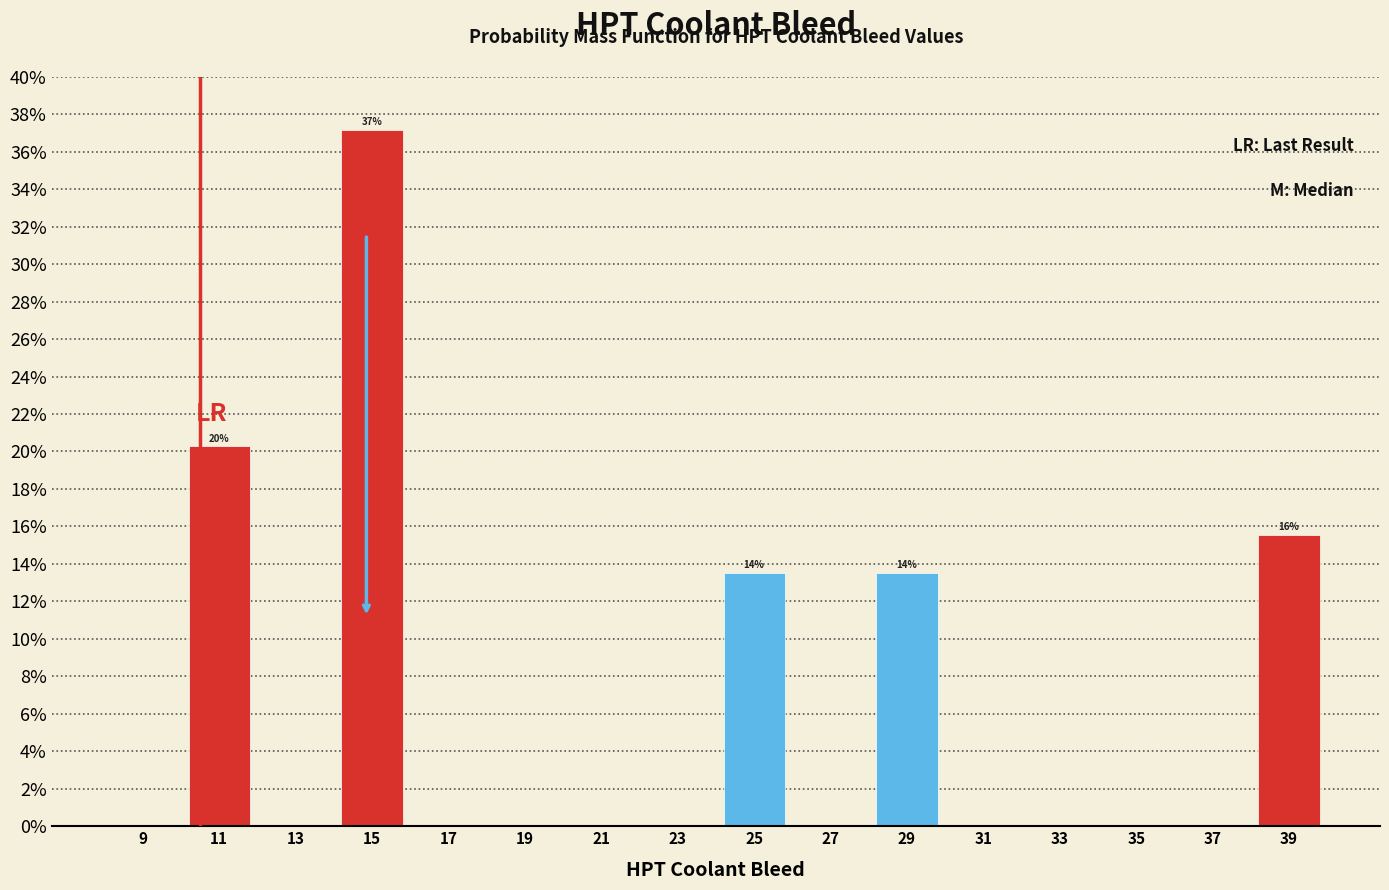

Which range on the x-axis has the tallest bar?

14 to 16